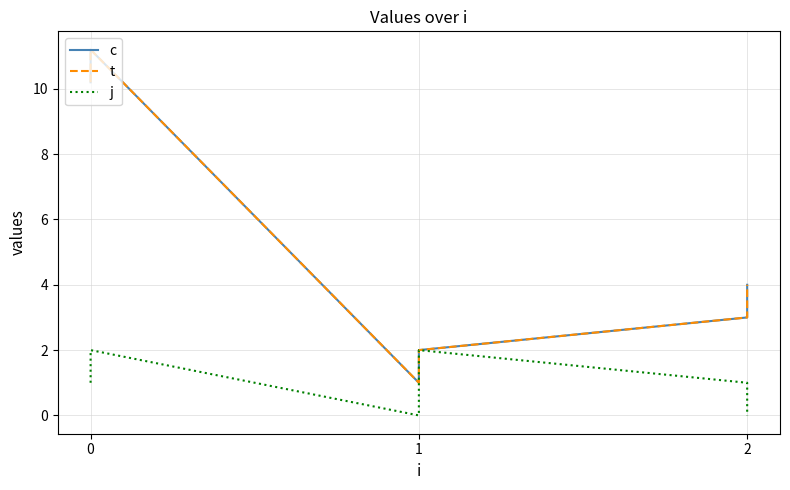

How many series are shown in this chart?

3